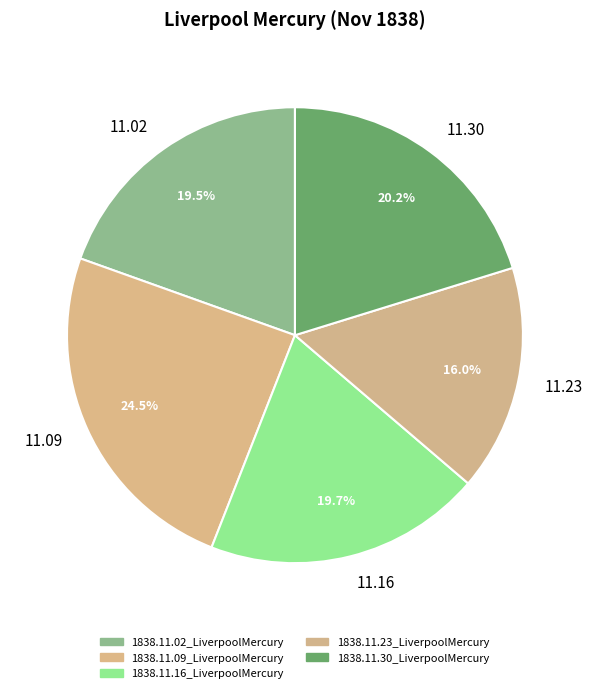

Rank the categories by value from lowest to highest.

1838.11.23_LiverpoolMercury, 1838.11.02_LiverpoolMercury, 1838.11.16_LiverpoolMercury, 1838.11.30_LiverpoolMercury, 1838.11.09_LiverpoolMercury